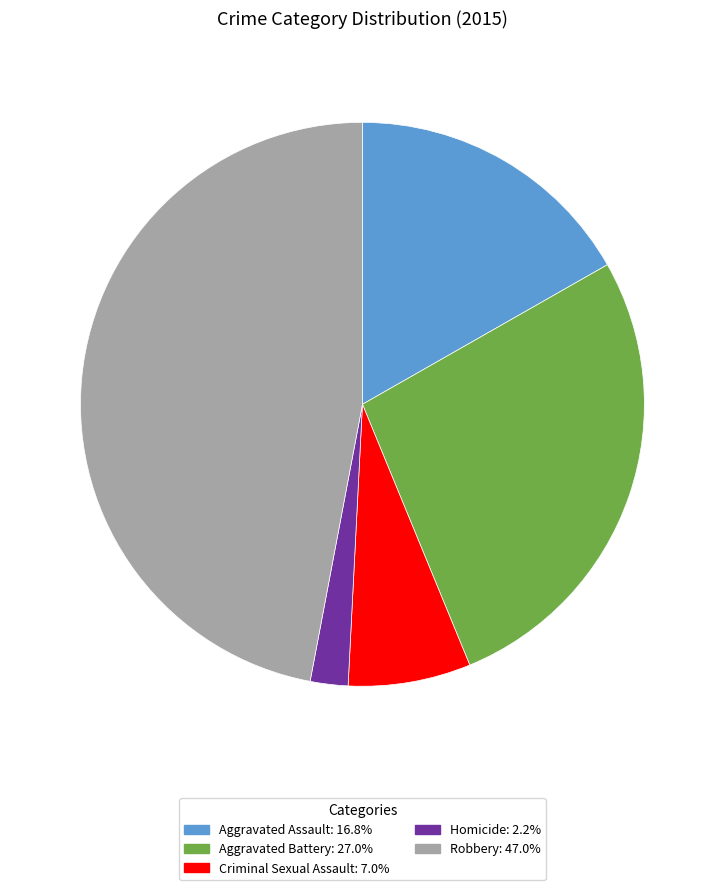

Do Aggravated Assault: 16.8% and Criminal Sexual Assault: 7.0% together represent more than half of the pie?

No